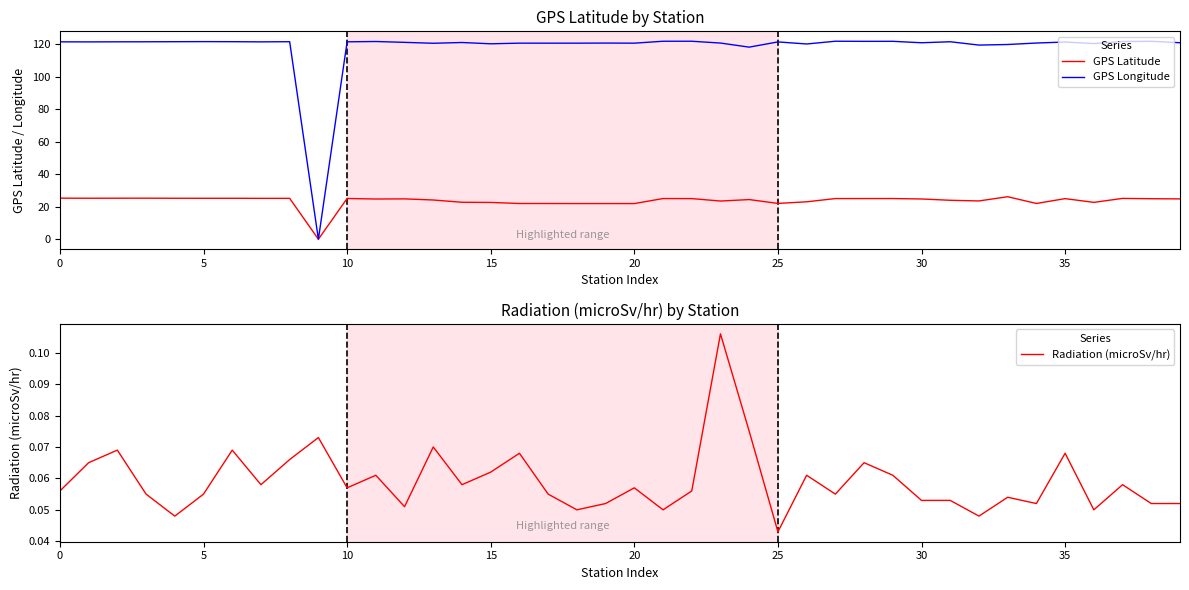

Which series has the widest spread of values?

GPS Longitude